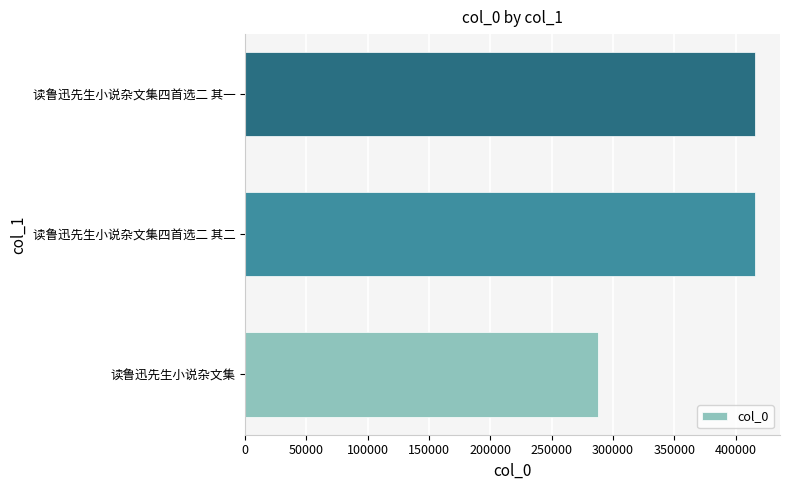

The chart shows a value of 287835 at 读鲁迅先生小说杂文集. True or false?

True